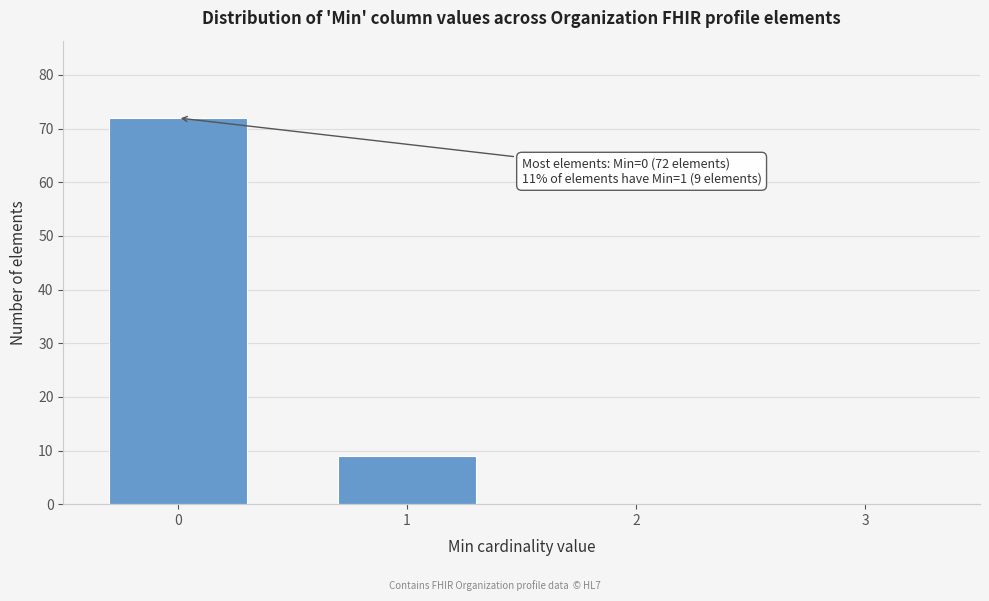

Reading left to right, transcribe all the data shown in this chart.

0=72	1=9	2=0	3=0